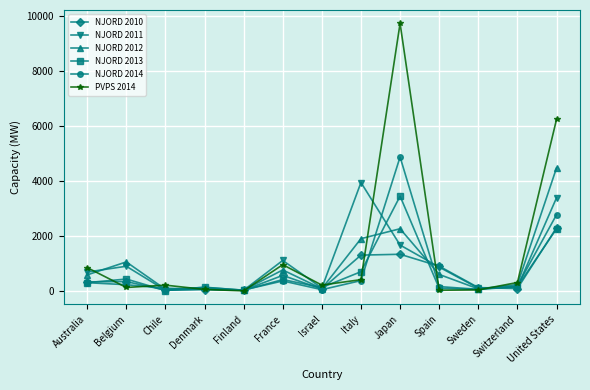

What position from the left is Denmark?

4